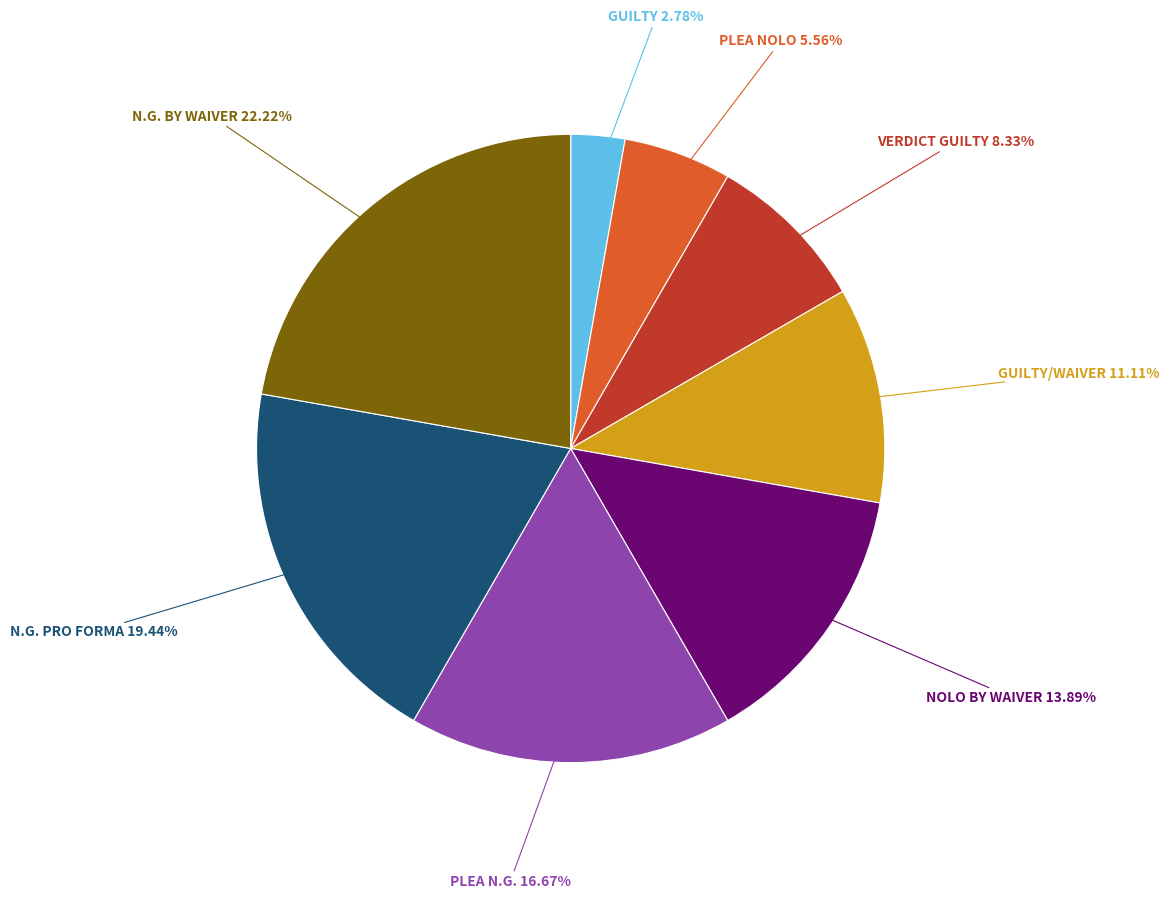

Which has a higher value, VERDICT GUILTY or GUILTY/WAIVER?

GUILTY/WAIVER